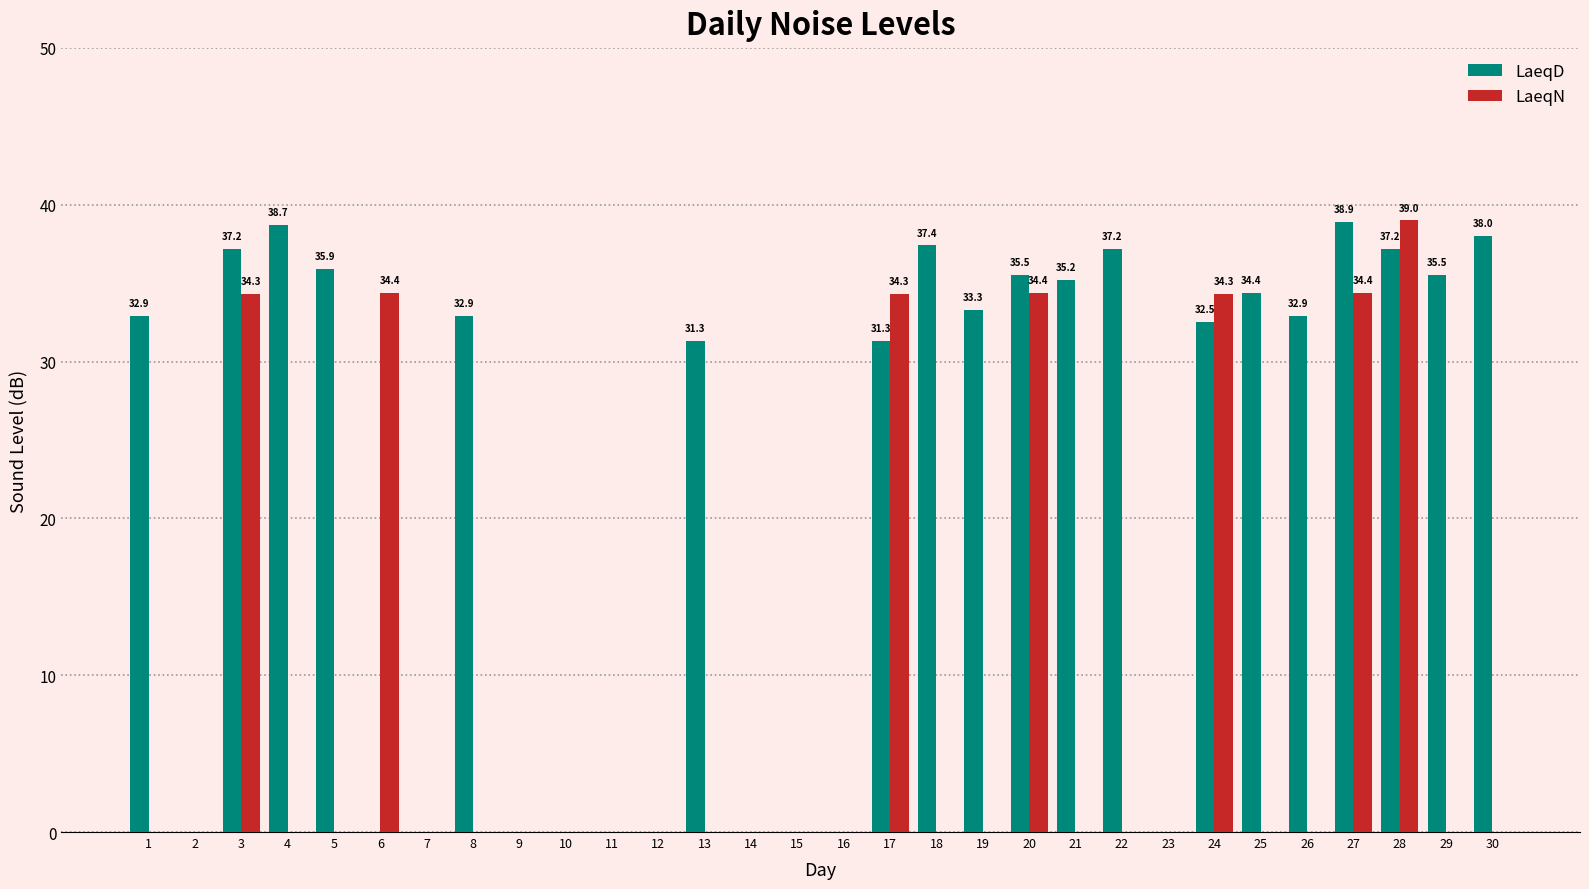

The LaeqN series shows -18.2 at 10. True or false?

False